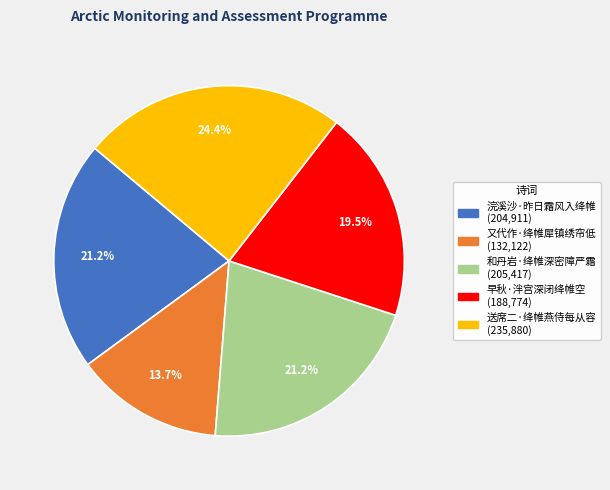

What portion of the pie excludes 和丹岩·绛帷深密障严霜?

78.8%